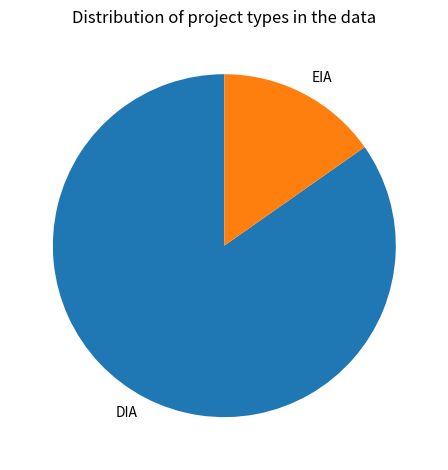

Does DIA represent more than half of the total?

Yes